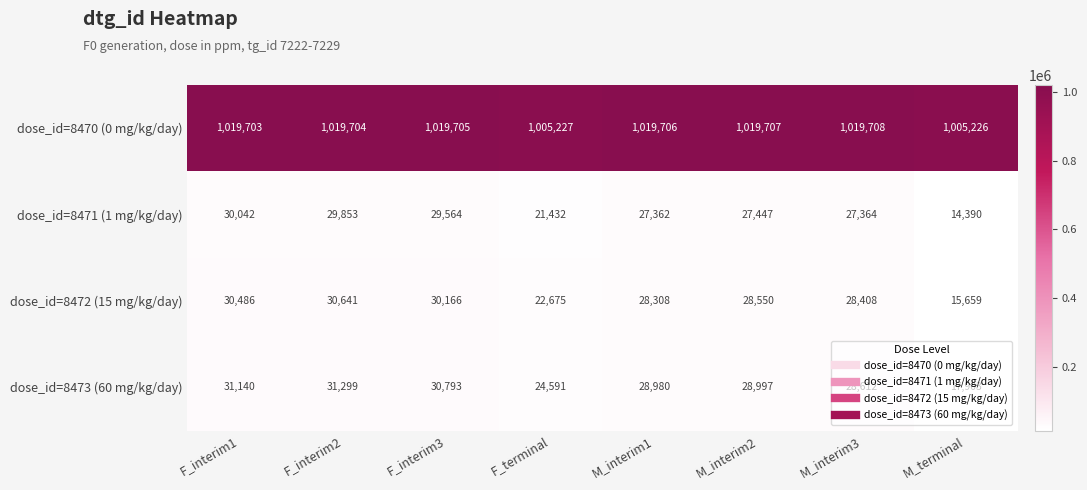

What is the average value of the dose_id=8470 (0 mg/kg/day) series?

1016086